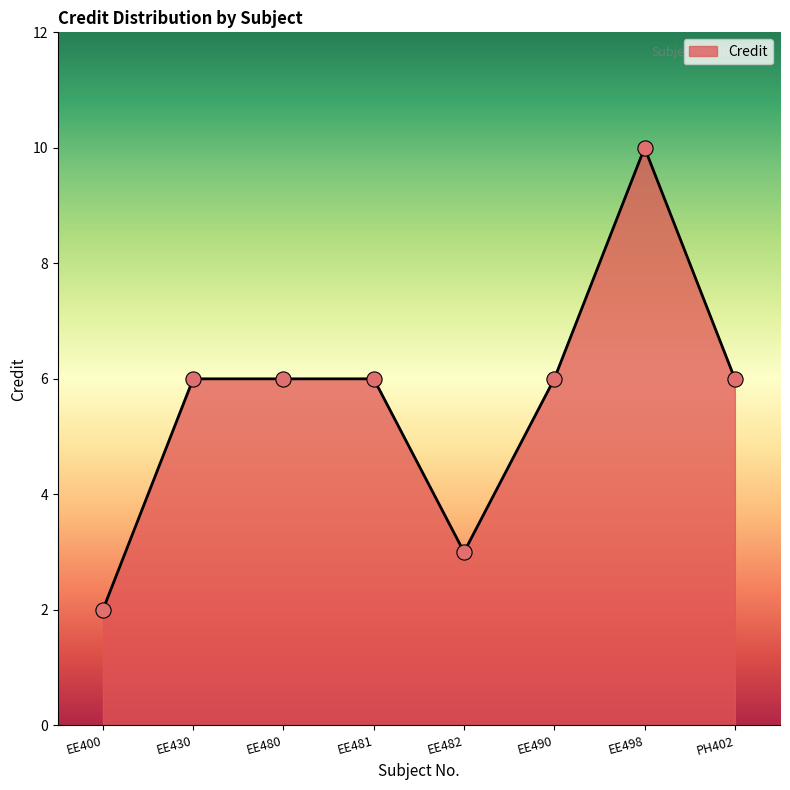

Which has a higher value, EE498 or EE490?

EE498